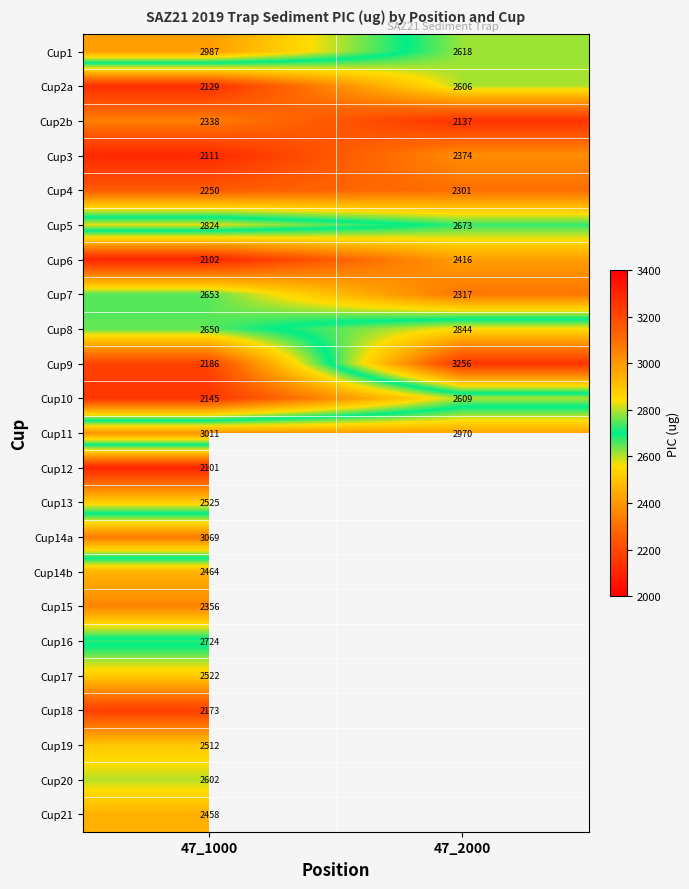

What is the spread (max minus min) of values at 47_2000?

1118.3